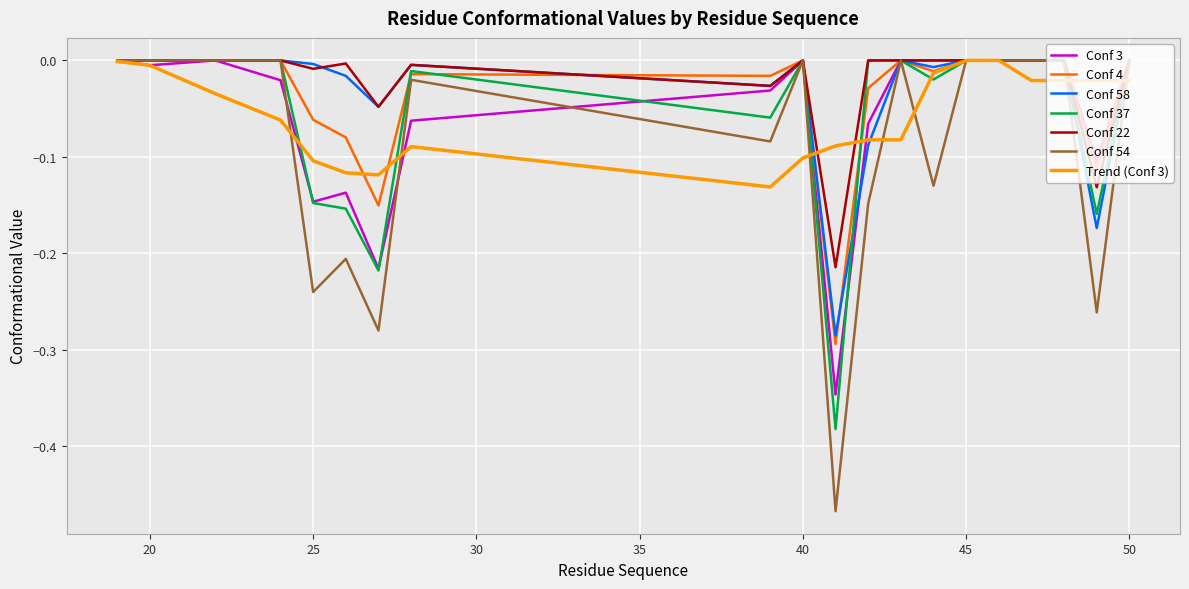

Which series has the largest range (max minus min)?

Conf 54